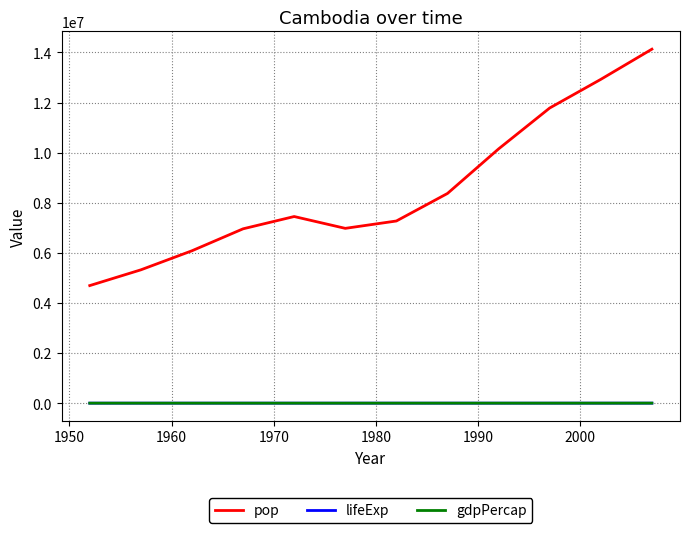

What is the difference between the second highest and minimum values in the gdpPercap series?

527.8